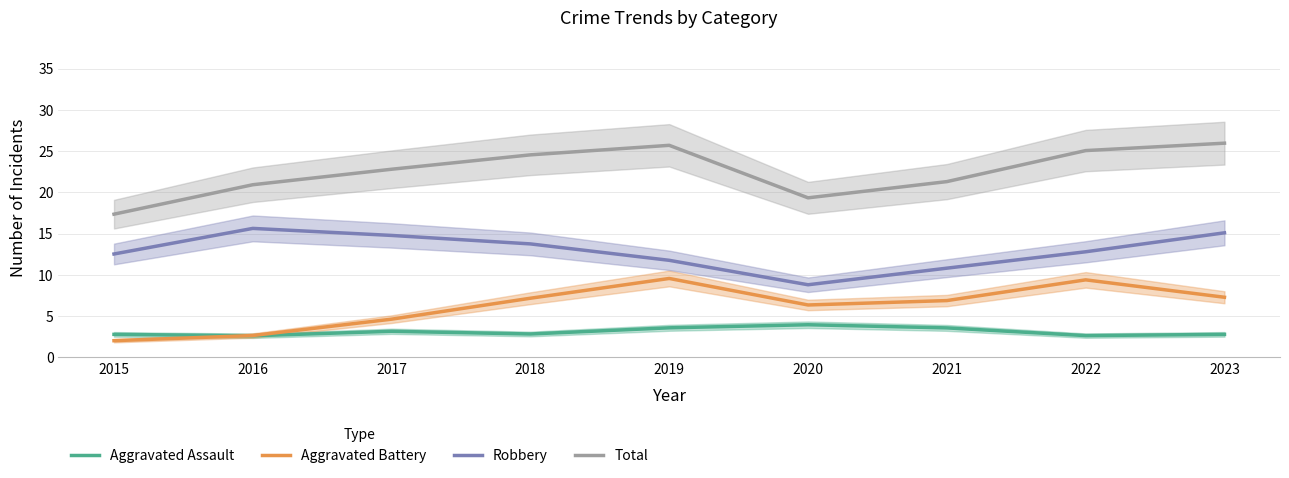

What is the difference between the second highest and second lowest values in the Aggravated Assault series?

0.9